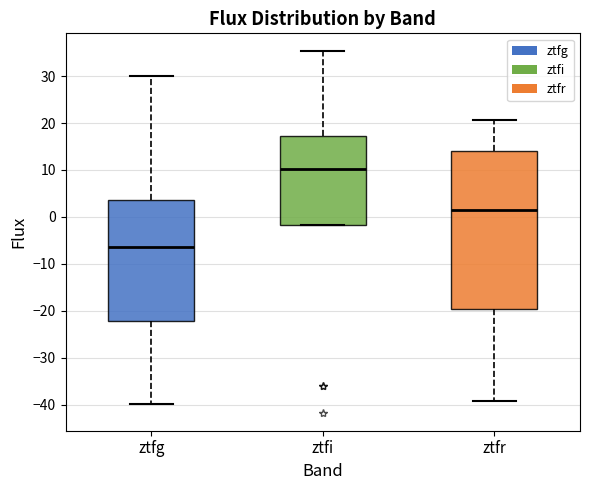

Where does the lower whisker of the box for ztfg end on the y-axis? The values are not printed on the chart, so give them approximately, as read against the axis.

-40